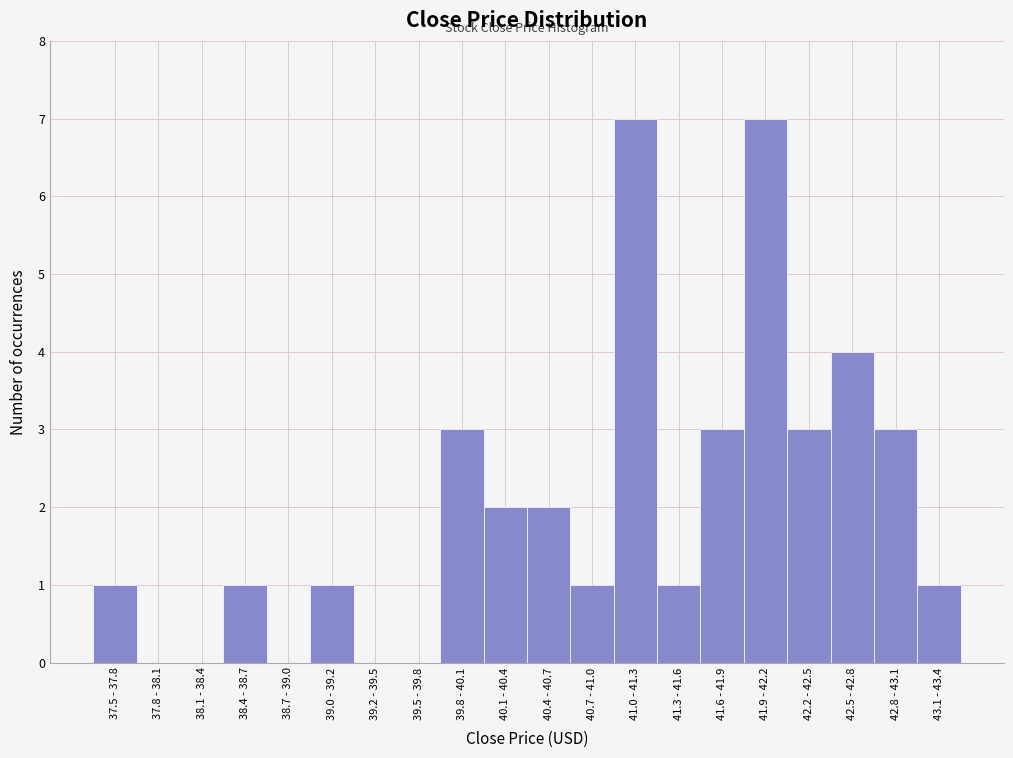

Reading left to right, list all the values displayed in this chart.

37.5 - 37.8=1	37.8 - 38.1=0	38.1 - 38.4=0	38.4 - 38.7=1	38.7 - 39.0=0	39.0 - 39.2=1	39.2 - 39.5=0	39.5 - 39.8=0	39.8 - 40.1=3	40.1 - 40.4=2	40.4 - 40.7=2	40.7 - 41.0=1	41.0 - 41.3=7	41.3 - 41.6=1	41.6 - 41.9=3	41.9 - 42.2=7	42.2 - 42.5=3	42.5 - 42.8=4	42.8 - 43.1=3	43.1 - 43.4=1